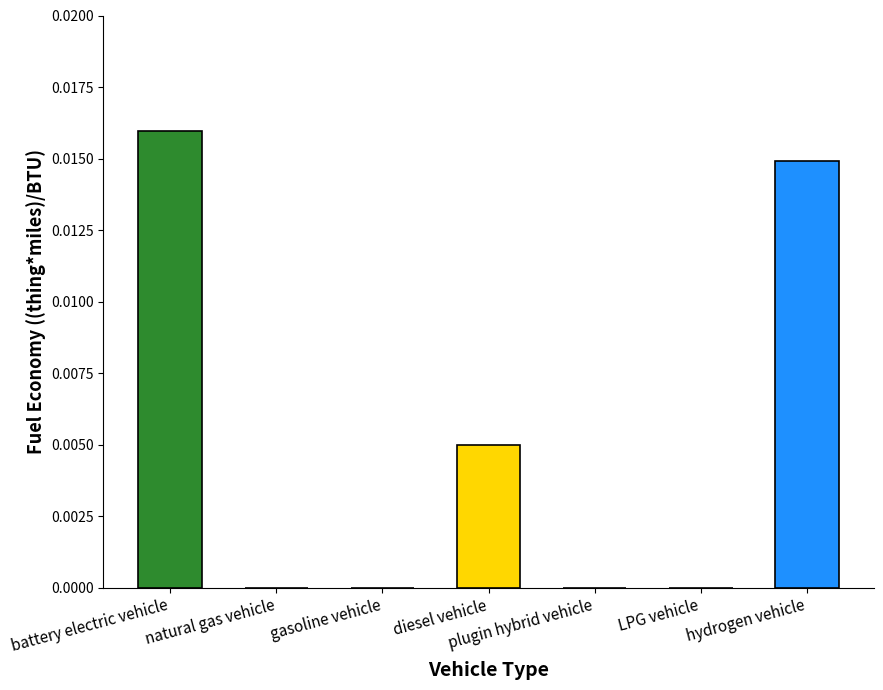

The value at LPG vehicle is -0.0. True or false?

False